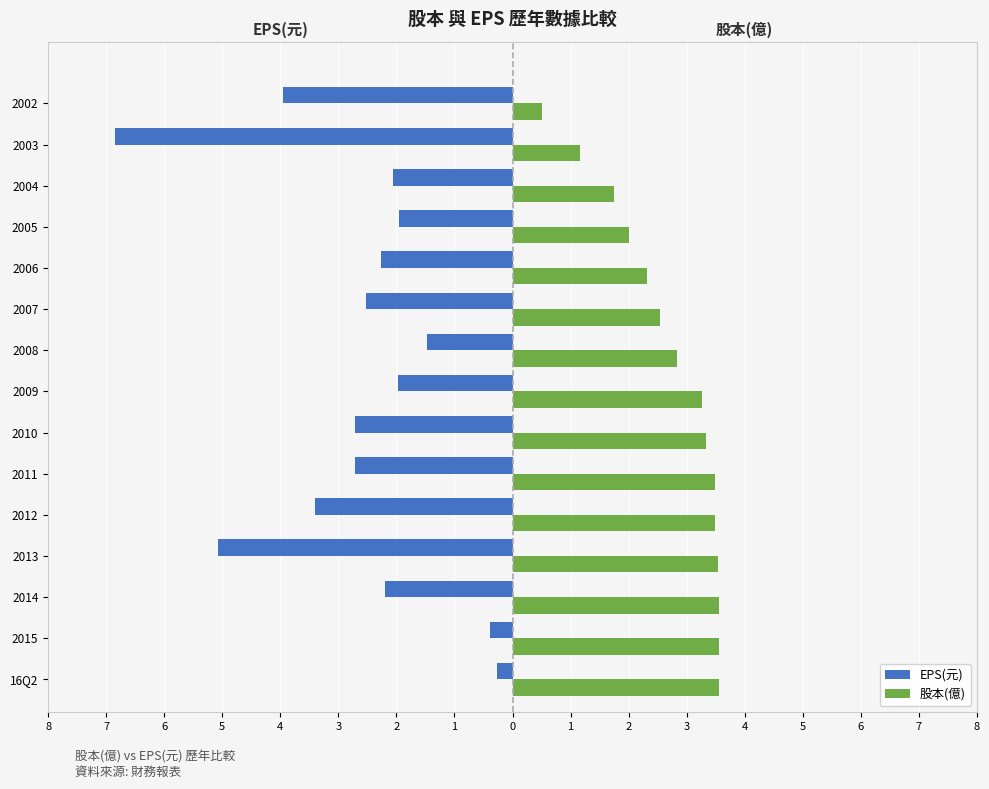

What are all the series names shown in the legend?

EPS(元), 股本(億)